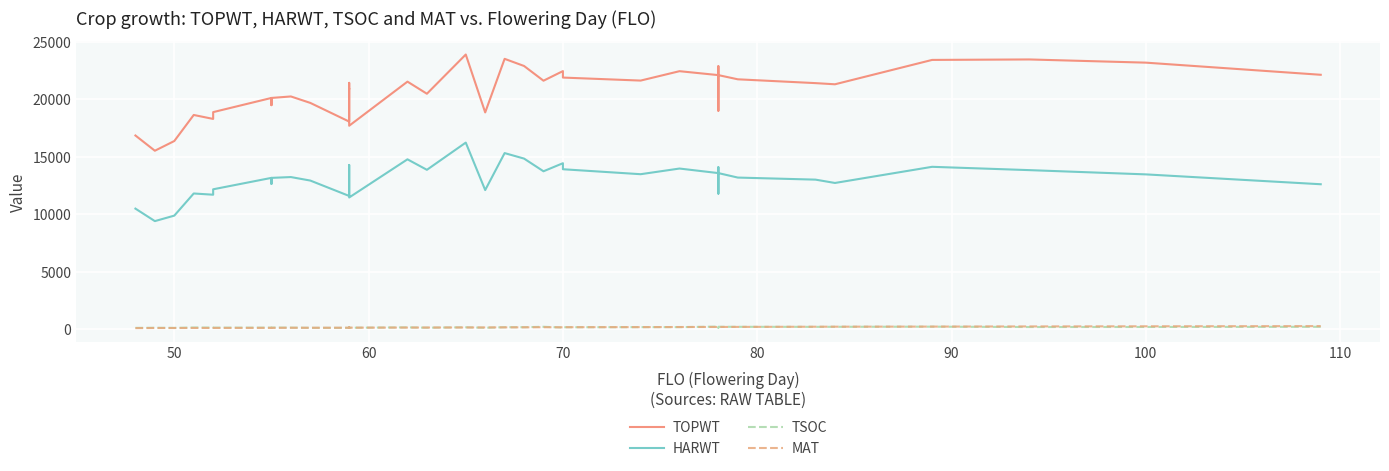

What is the sum of all TOPWT values?

826130